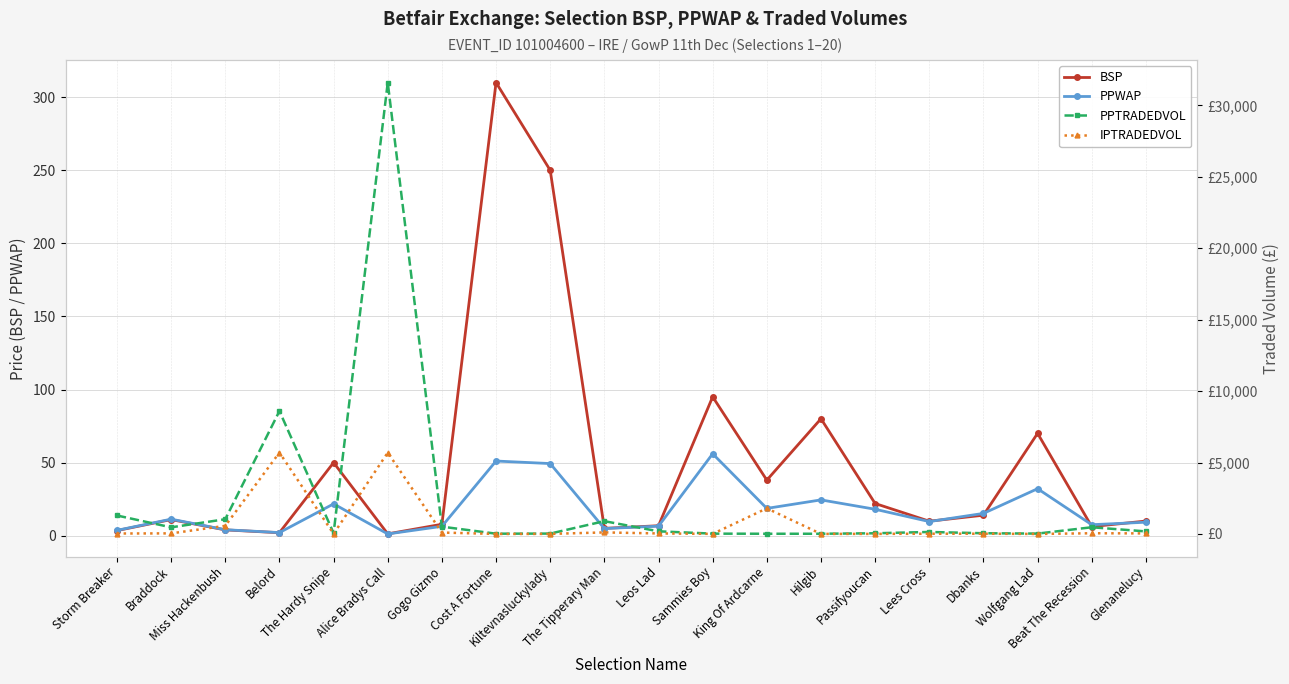

True or false: BSP and IPTRADEDVOL intersect in this chart.

True